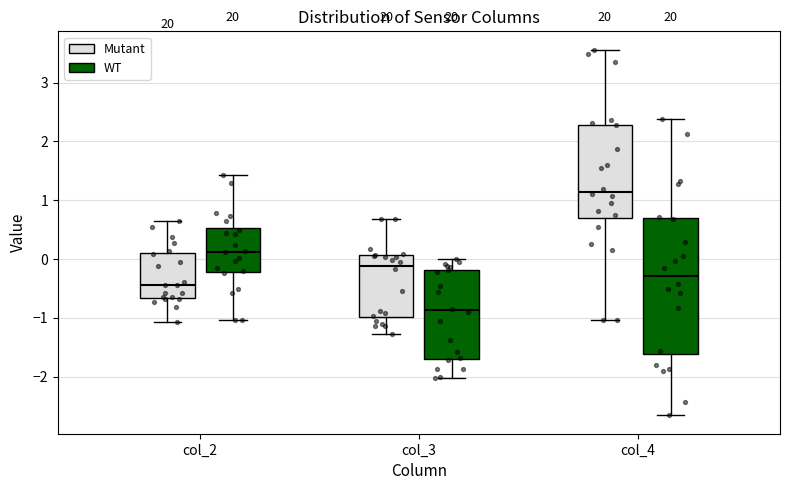

Reading left to right, transcribe this box plot: for each box, give where its median line is, the range the box spans, and where its two whiskers end, as read against the y-axis. The values are not printed on the chart, so give them approximately, as read against the axis.

col_2 (Mutant): median -0.4, box -0.7 to 0.1, whiskers -1.1 to 0.7
col_2 (WT): median 0.1, box -0.2 to 0.5, whiskers -1.0 to 1.4
col_3 (Mutant): median -0.1, box -1.0 to 0.1, whiskers -1.3 to 0.7
col_3 (WT): median -0.9, box -1.7 to -0.2, whiskers -2.0 to 0.0
col_4 (Mutant): median 1.1, box 0.7 to 2.3, whiskers -1.0 to 3.6
col_4 (WT): median -0.3, box -1.6 to 0.7, whiskers -2.7 to 2.4